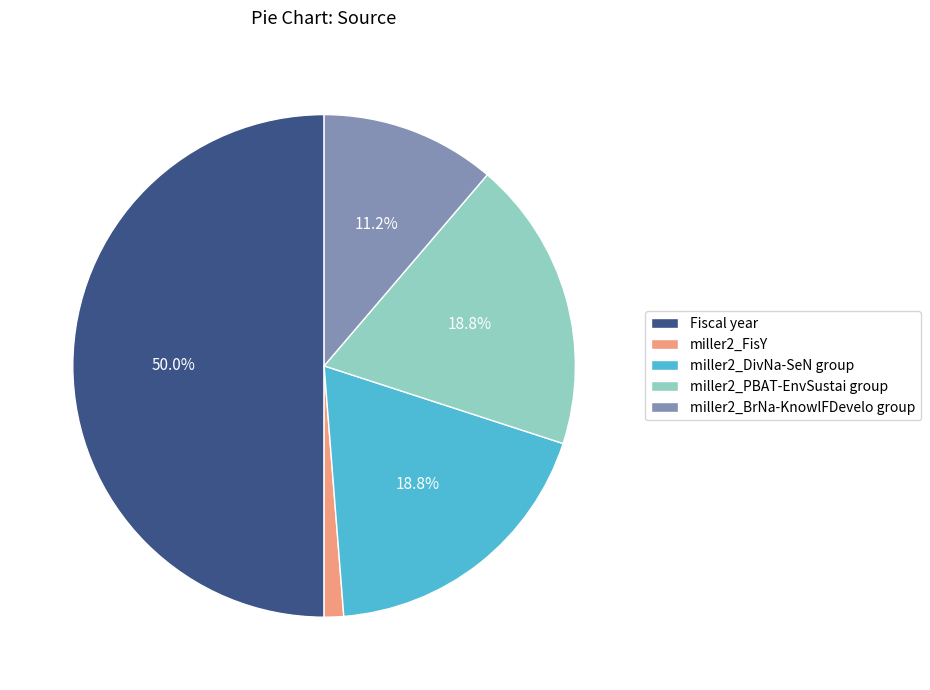

Between miller2_FisY and miller2_DivNa-SeN group, which is larger?

miller2_DivNa-SeN group